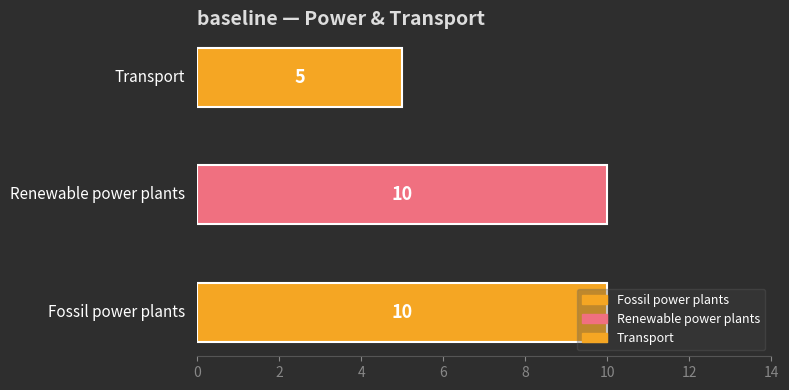

How many values are between 5 and 10?

3